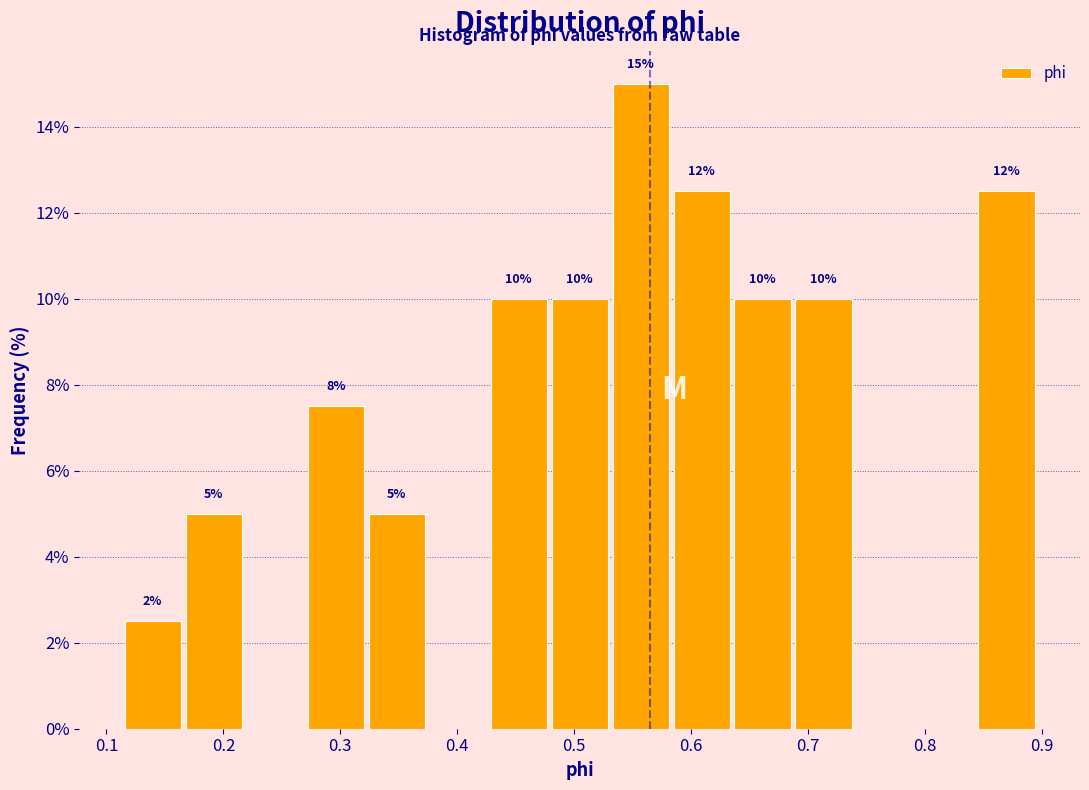

Which range on the x-axis has the tallest bar?

0.53 to 0.58